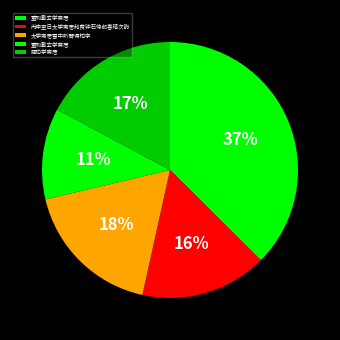

Count the number of slices in the pie.

5